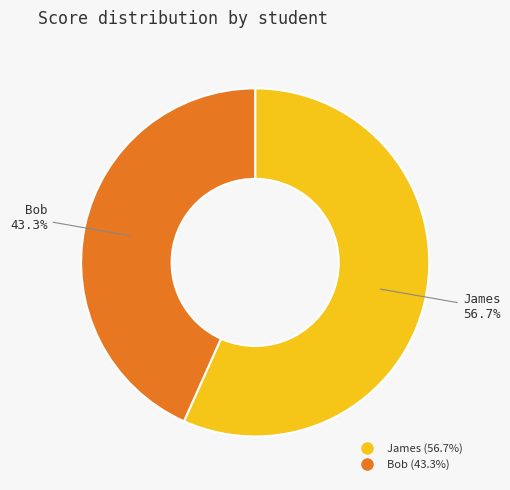

Approximately how many times larger is the value at James compared to Bob?

1.3